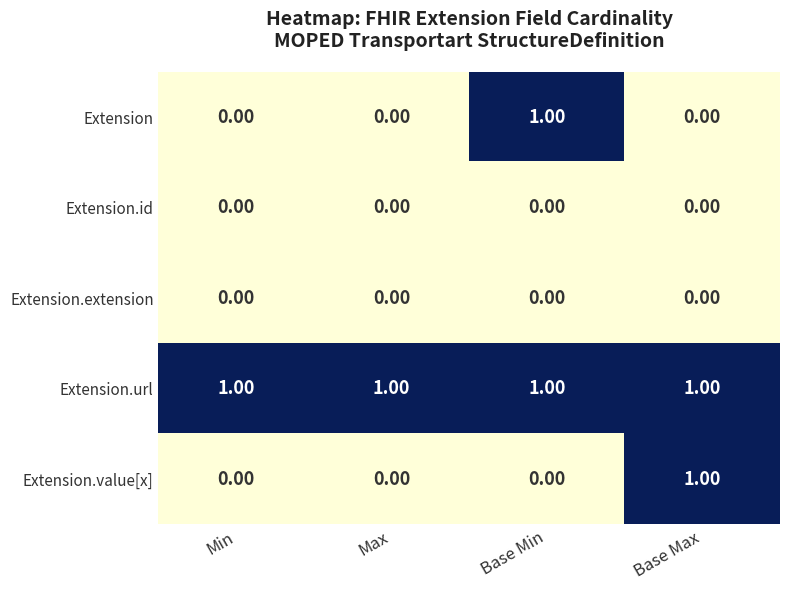

Which series changed the most between Min and Base Max?

Extension.value[x]